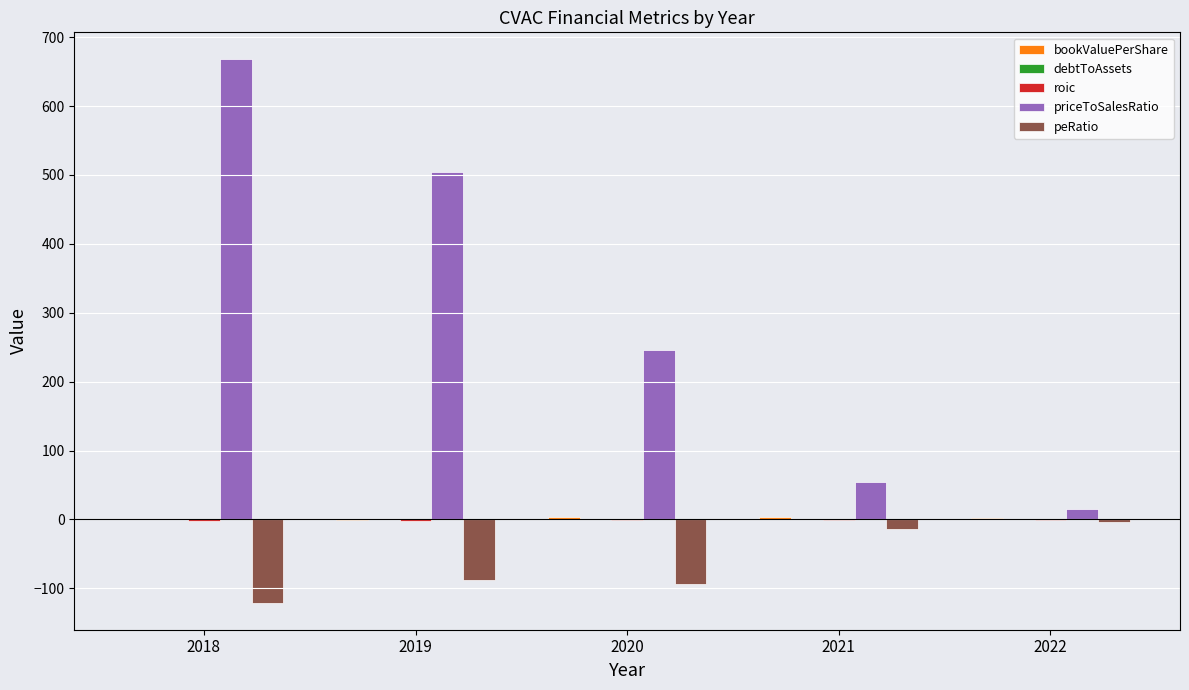

Which category has the highest value across all series?

2018